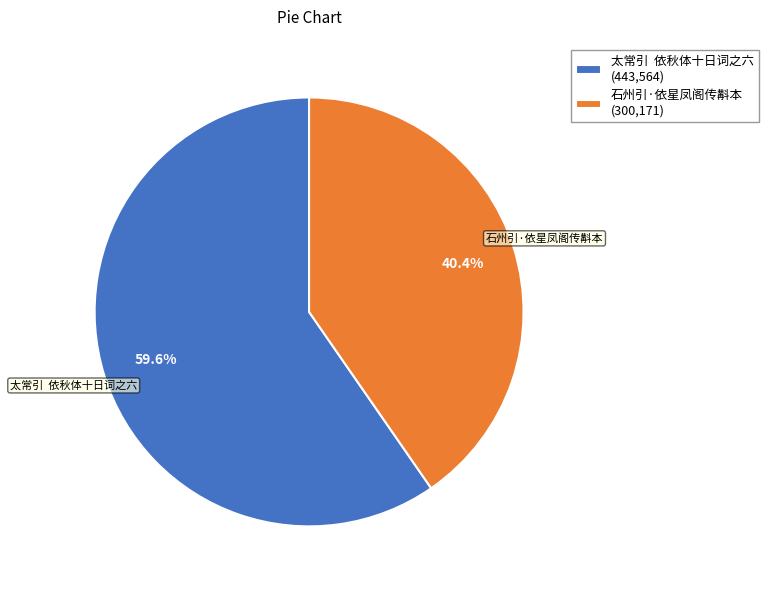

Do 石州引·依星凤阁传斠本 (300,171) and 太常引 依秋体十日词之六 (443,564) together represent more than half of the pie?

Yes